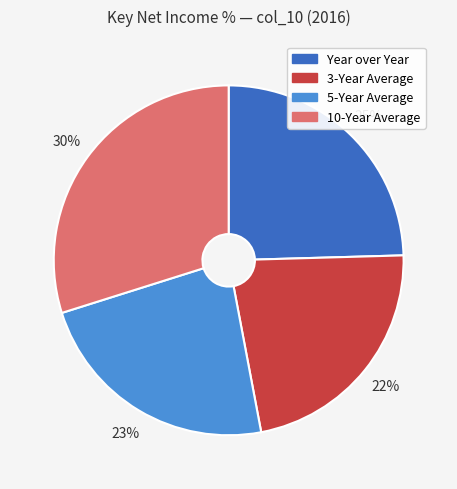

Is it true that Year over Year is 25% of the pie?

True